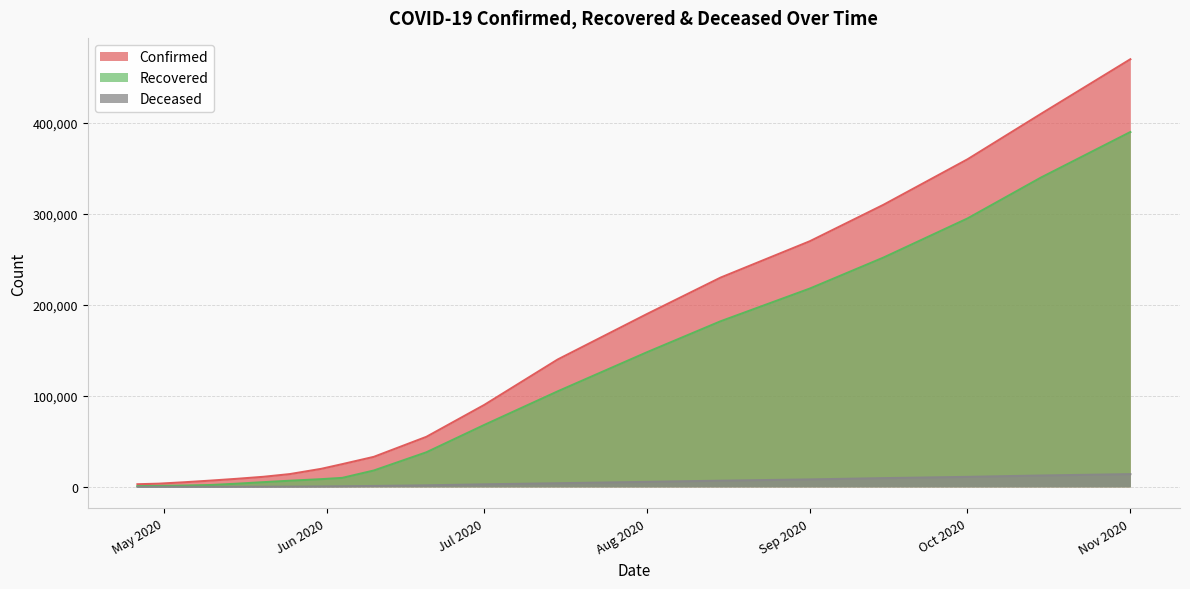

The Deceased series shows 17026 at 2020-10-15. True or false?

False